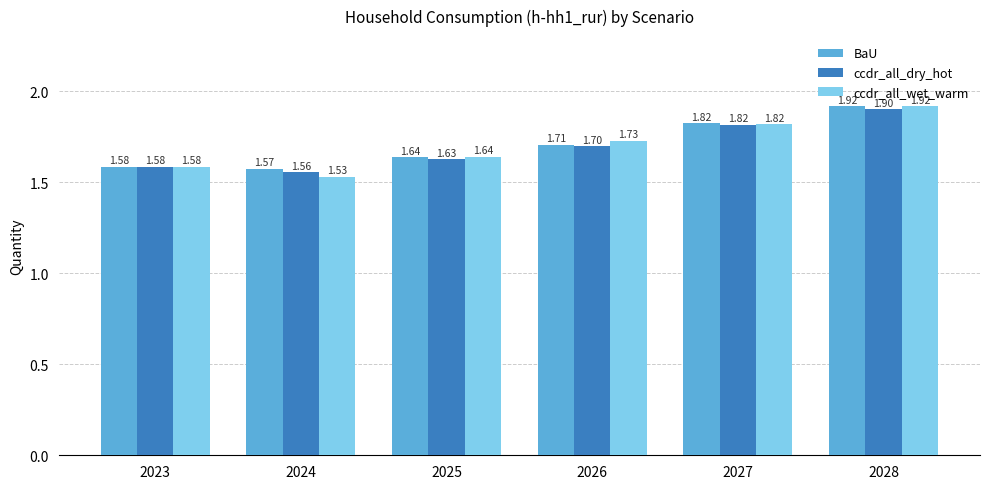

Which series has the largest total across all categories?

BaU